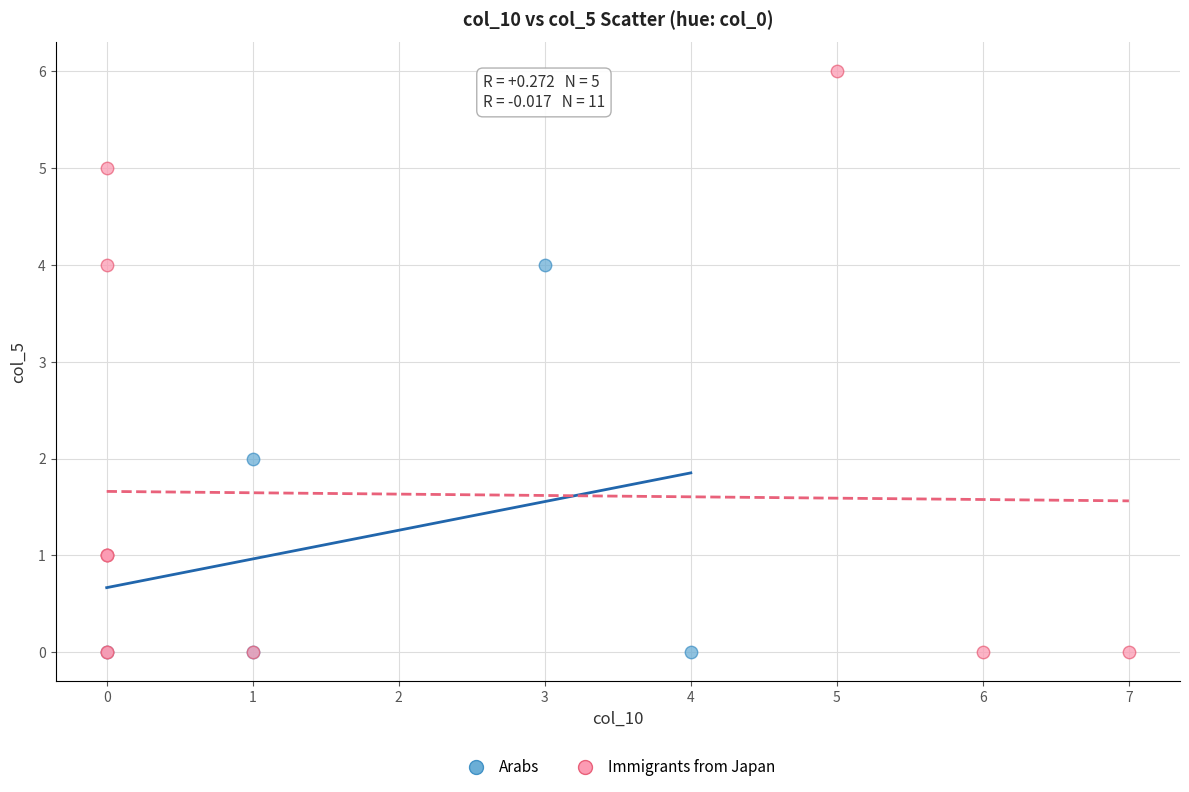

Which series has the largest Y range (max minus min)?

Immigrants from Japan